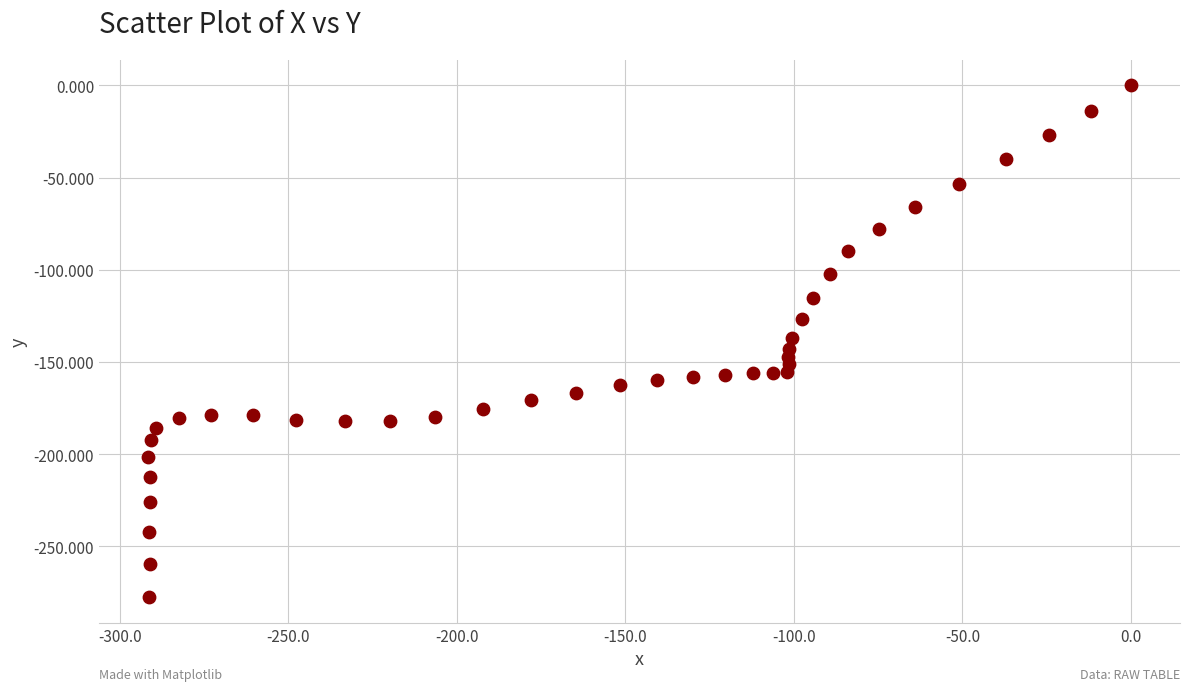

What is the range of X values (max minus min)?

291.6